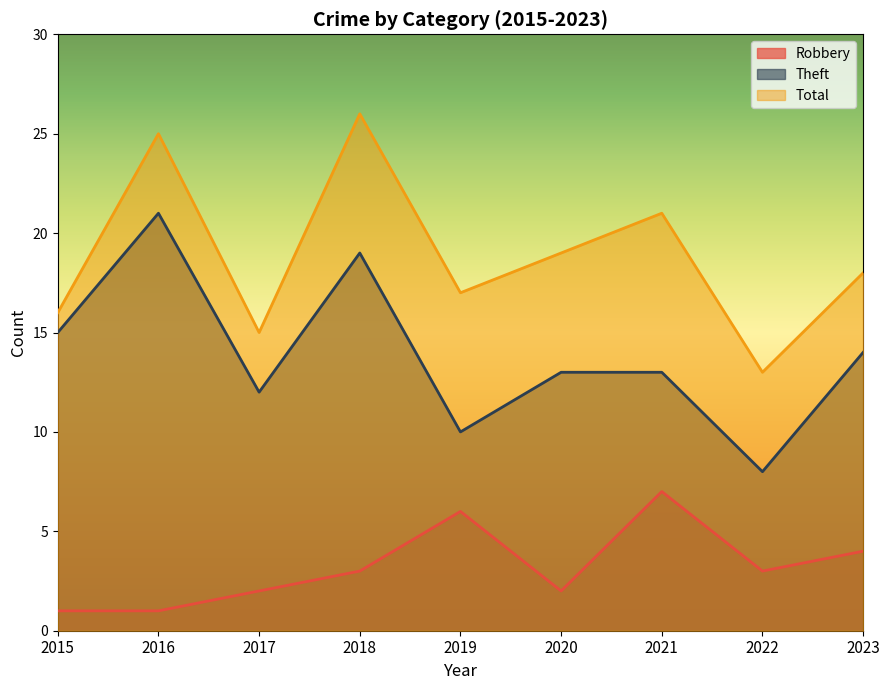

At which category does Robbery reach its first local valley?

2020